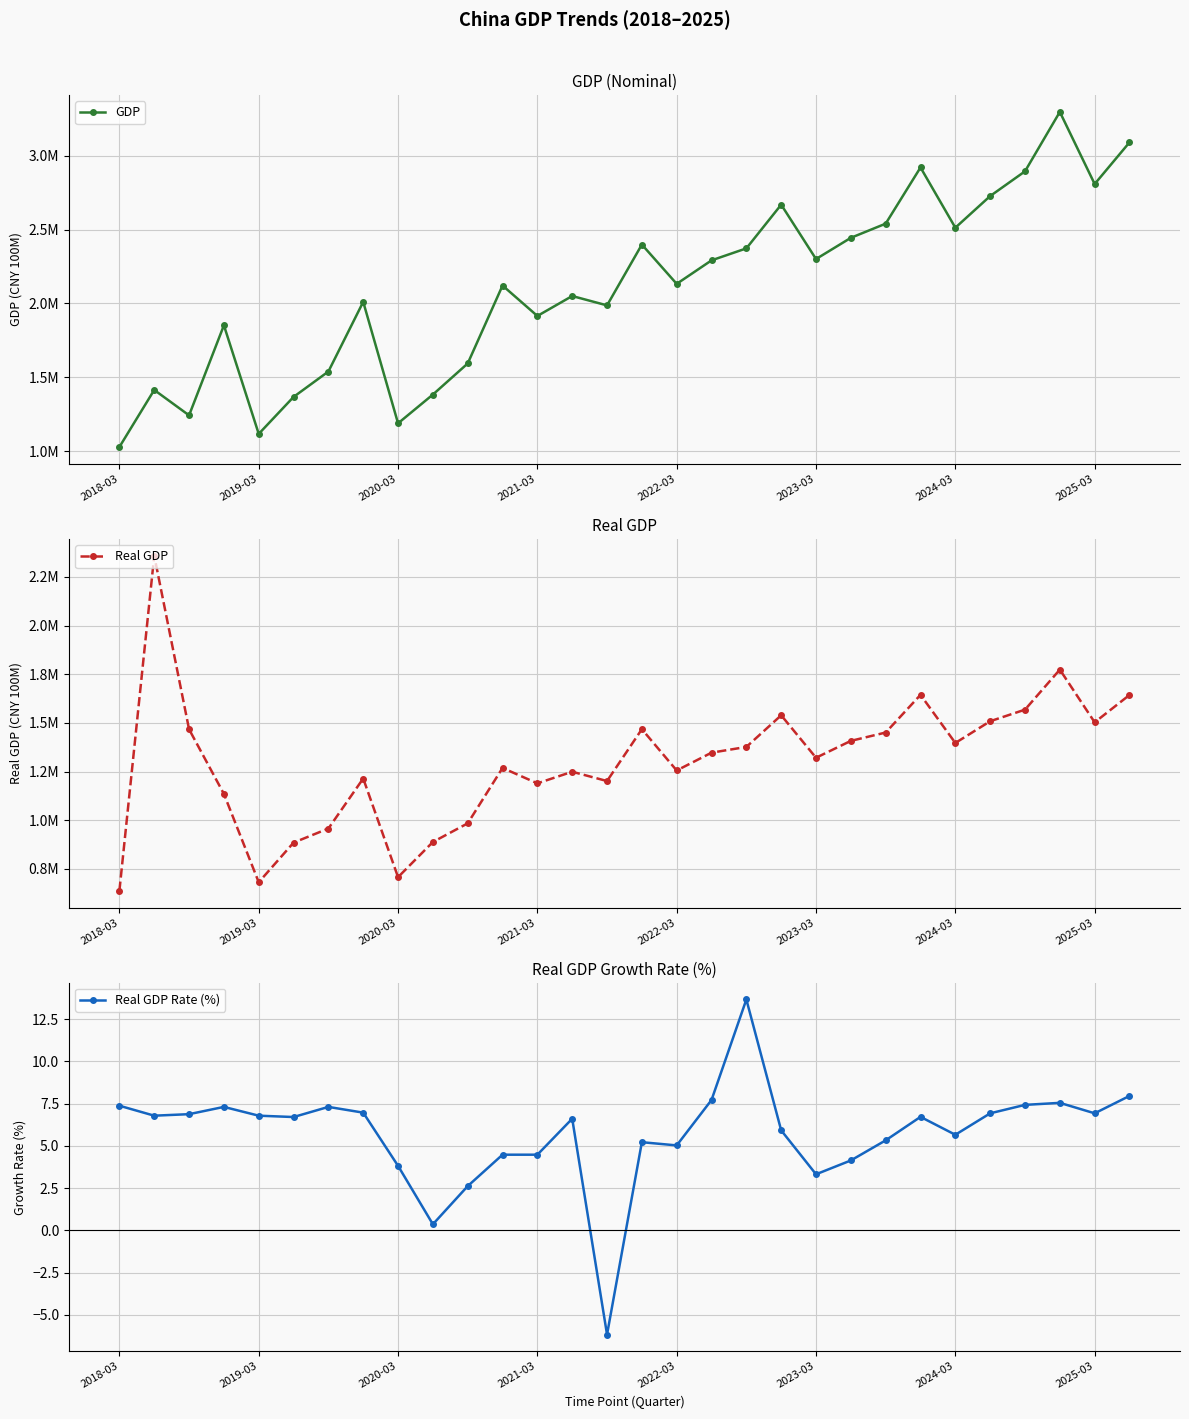

What is the lowest value of the Real GDP Rate (%) series?

-6.2